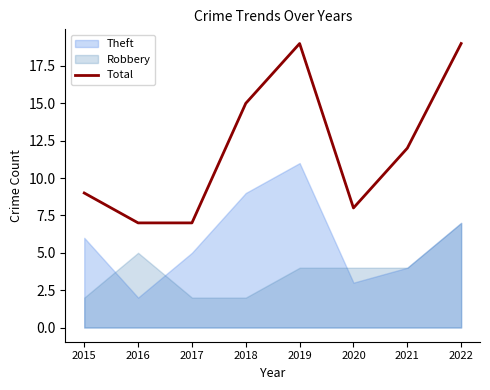

What is the value of the 3rd point from the left?

7